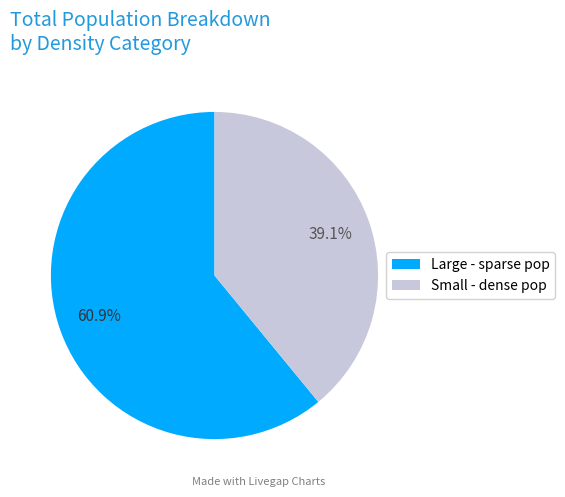

Count the number of slices in the pie.

2